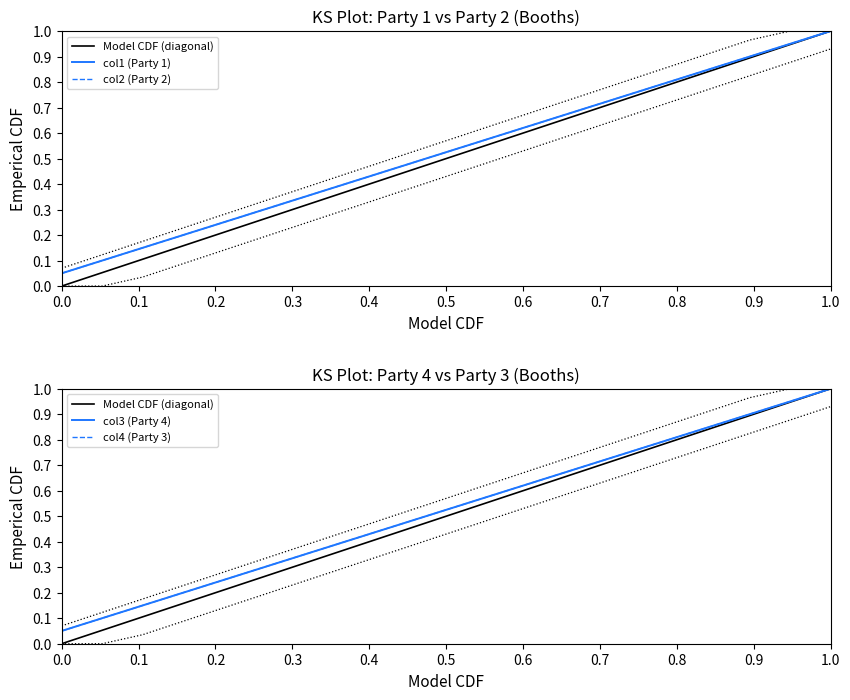

Is it true that col2 (Party 2) equals 0.1 at 13?

False